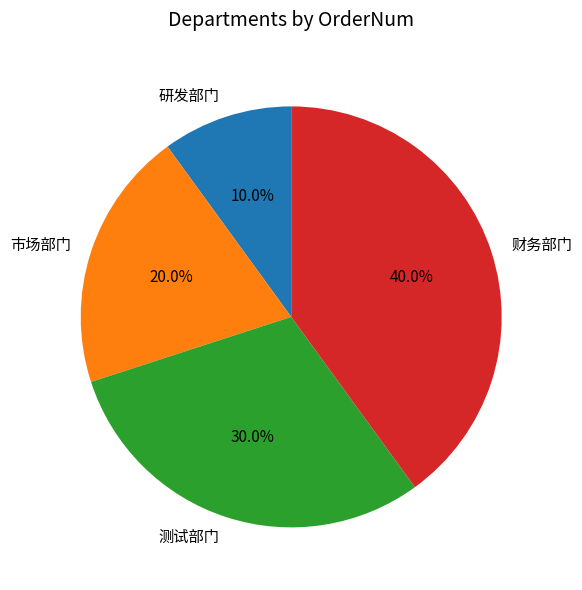

To the nearest percent, what percentage of the pie is 财务部门?

40%